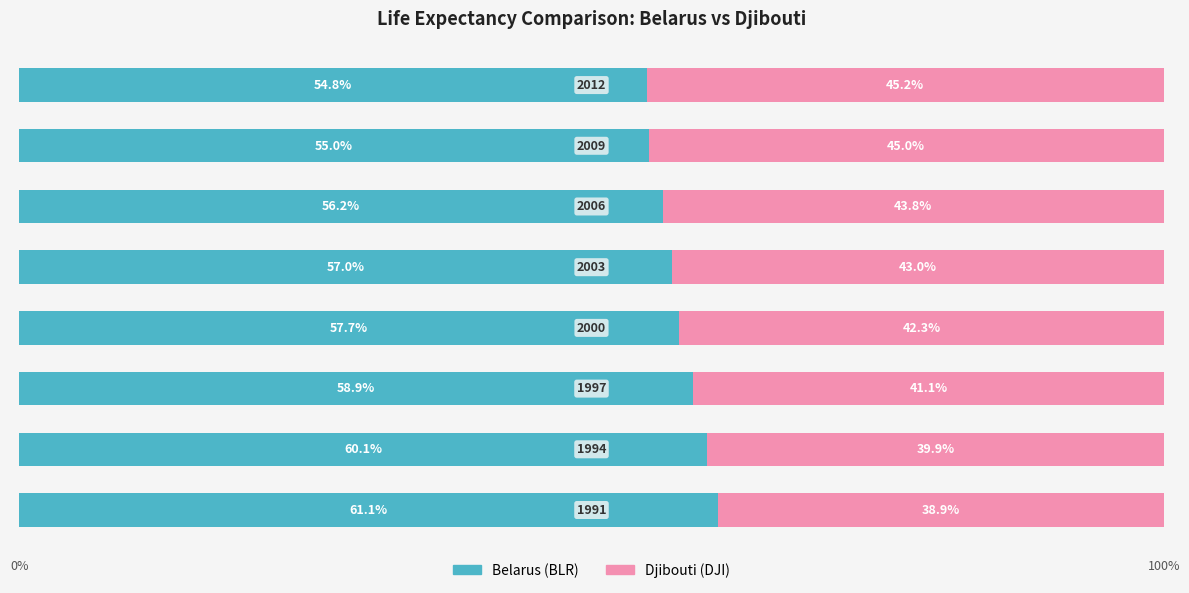

Count the number of categories in the chart.

8